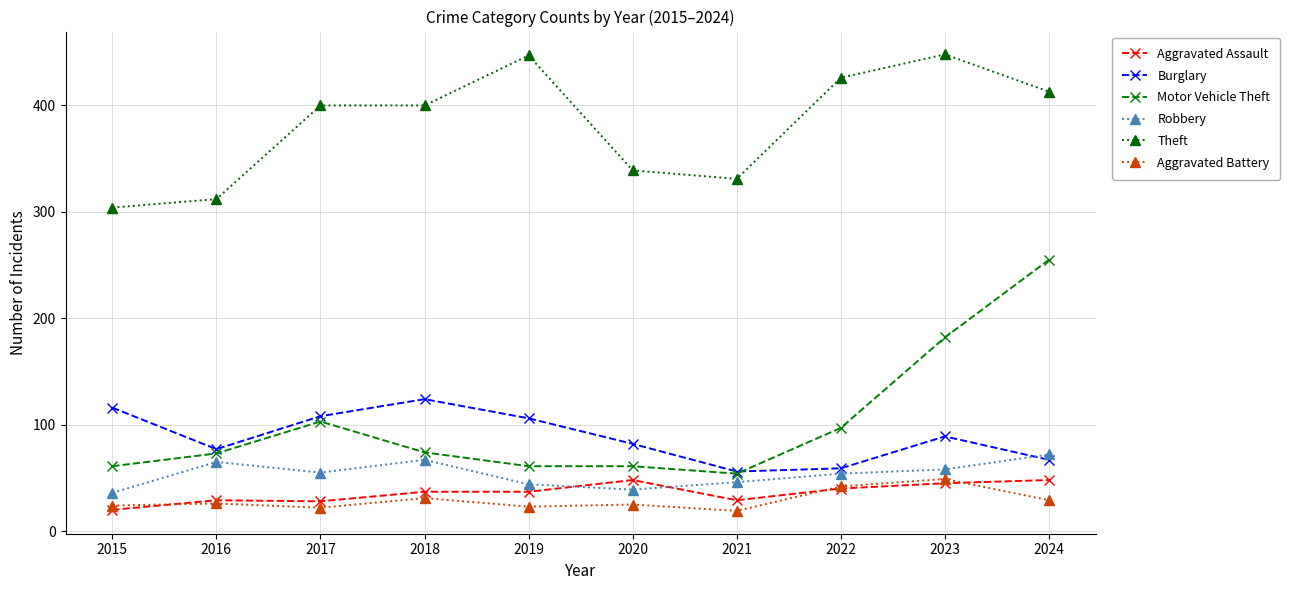

Count the number of data series in this chart.

6